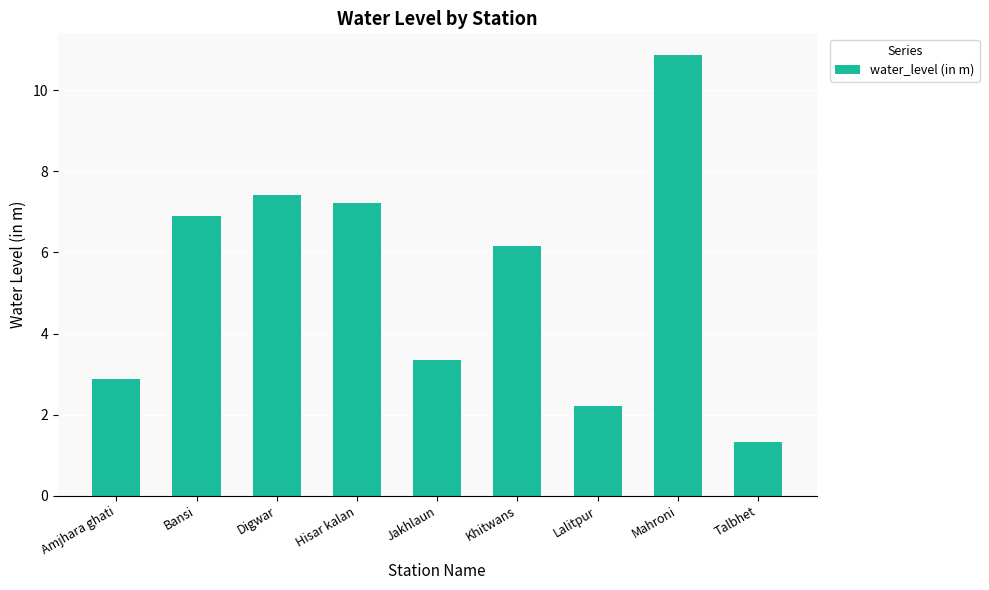

Between Lalitpur and Digwar, which is larger?

Digwar